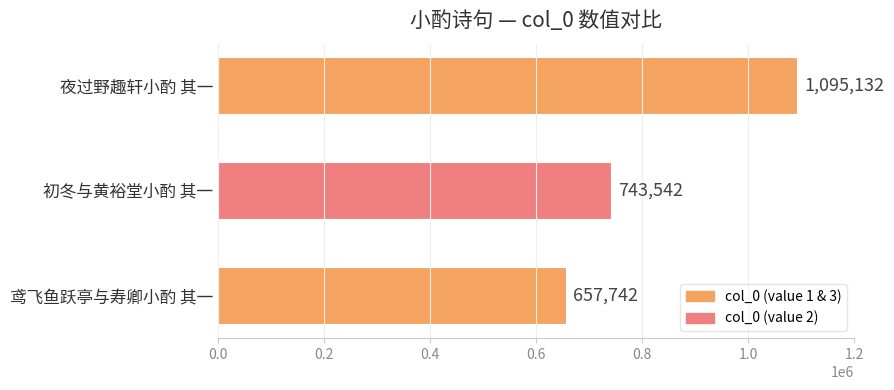

What is the average value?

832139